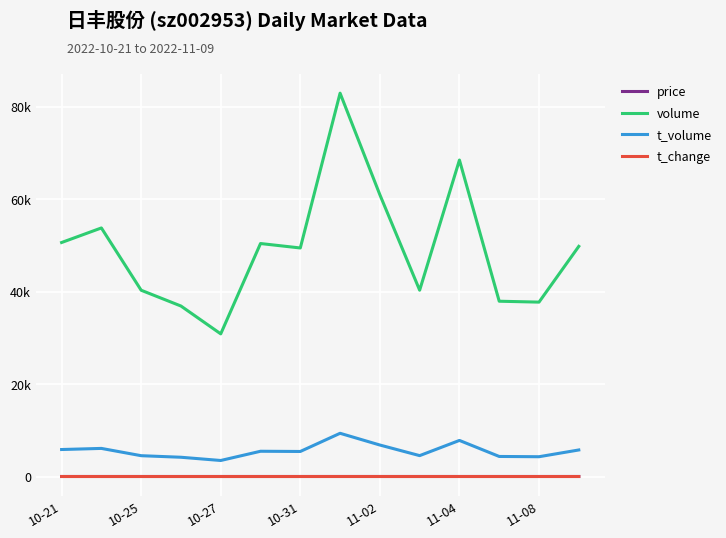

List the labels in order of price value, largest first.

10-21, 13, 10, 12, 11, 7, 10-31, 10-27, 9, 8, 10-25, 11-02, 11-08, 11-04